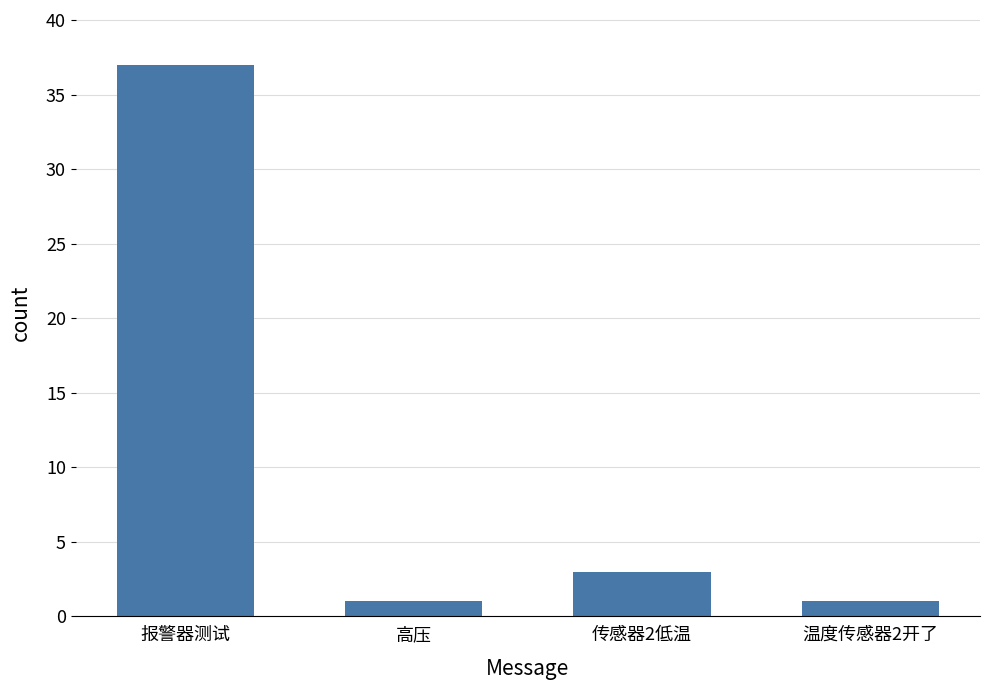

What is the maximum value shown in the chart?

37